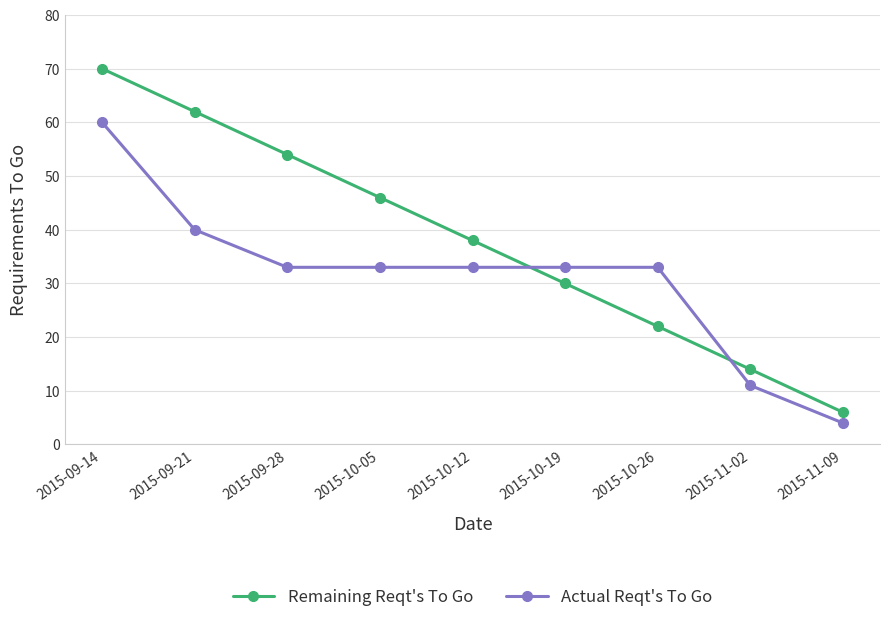

Read the Remaining Reqt's To Go value at 2015-11-02.

14